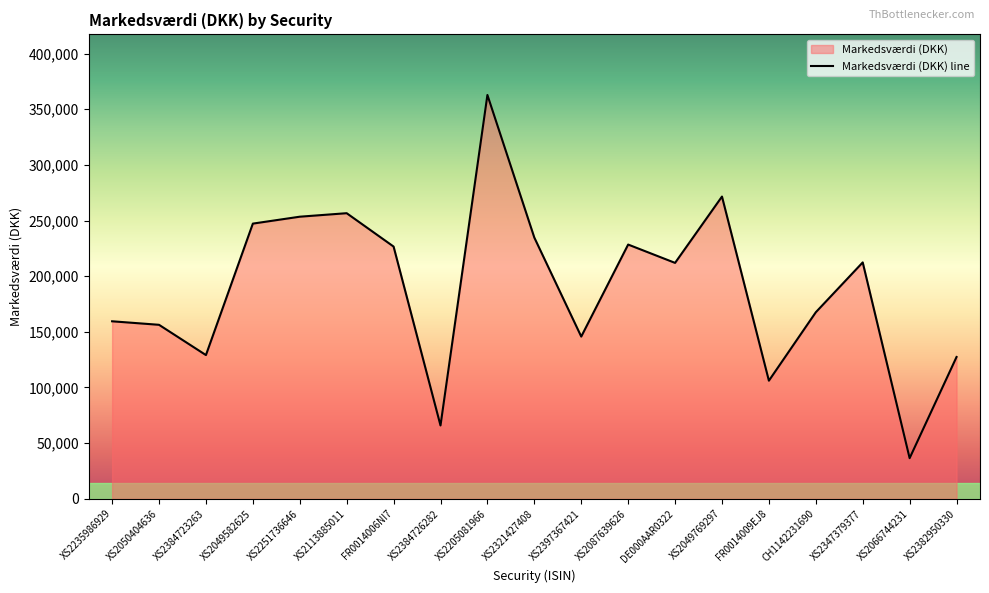

At which label does the data first exceed 211950?

XS2049582625